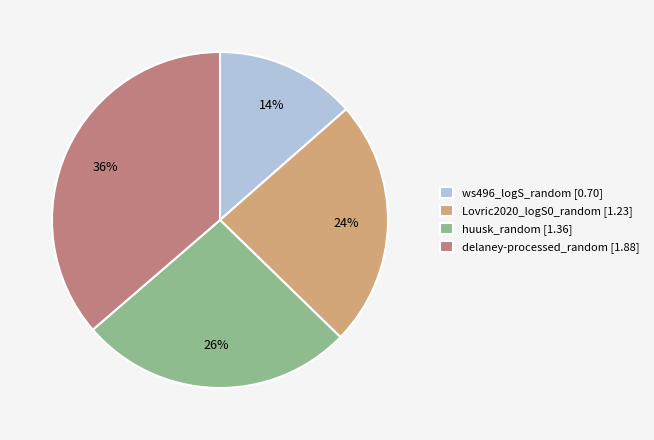

Which has a higher value, Lovric2020_logS0_random [1.23] or huusk_random [1.36]?

huusk_random [1.36]